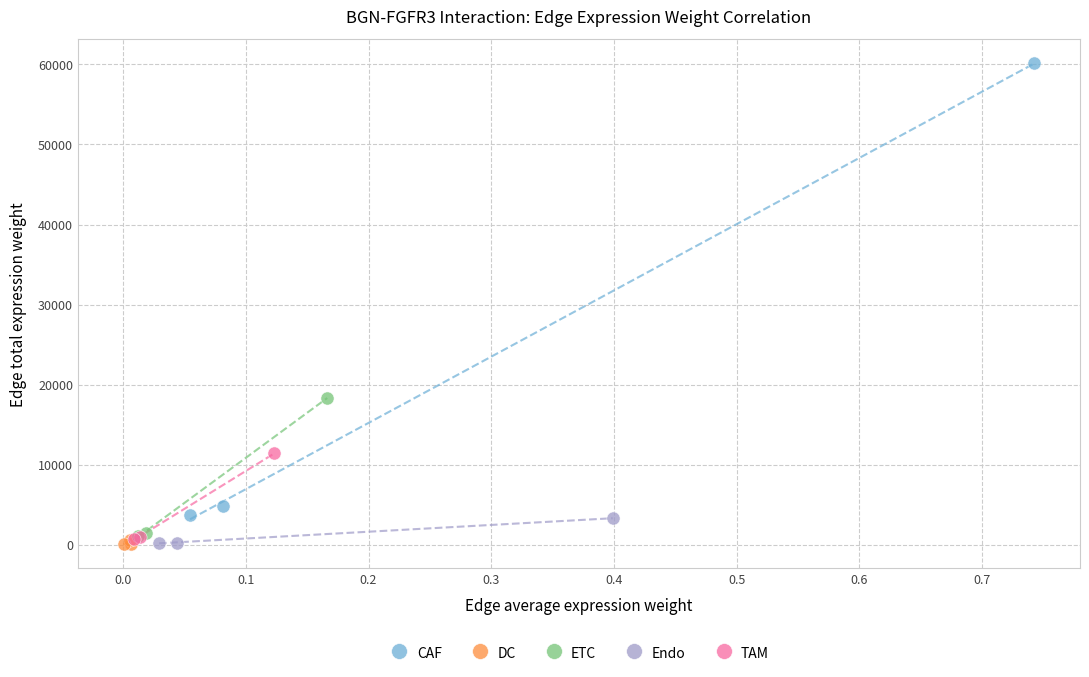

Which series reaches the maximum Y coordinate?

CAF